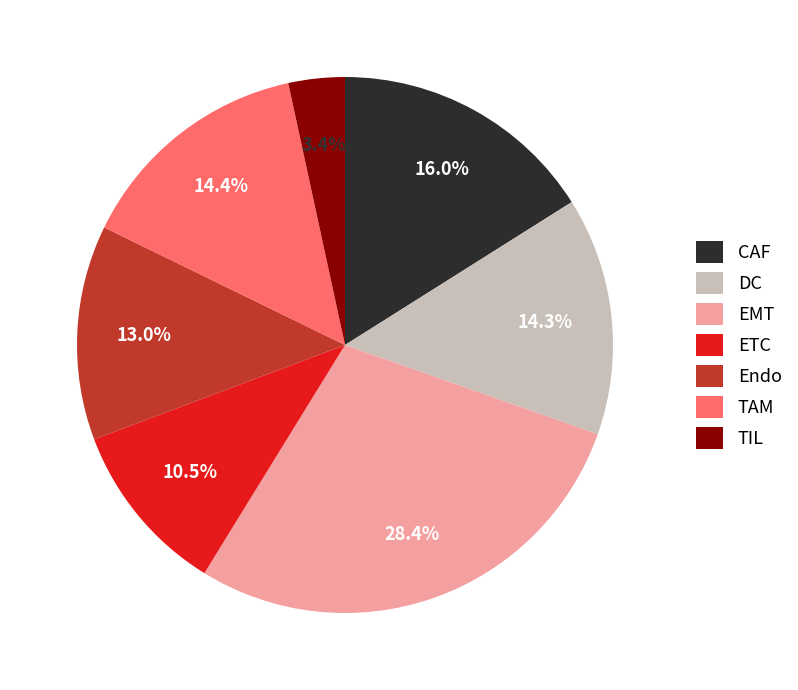

What portion of the pie excludes ETC?

89.5%